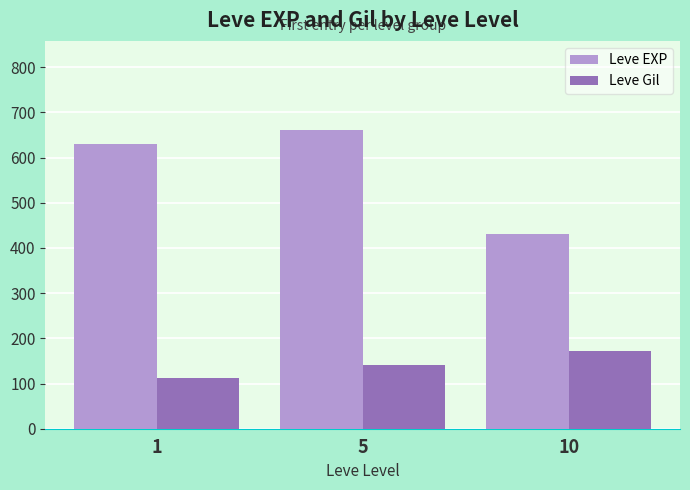

At 5, list the series in order from largest to smallest.

Leve EXP, Leve Gil